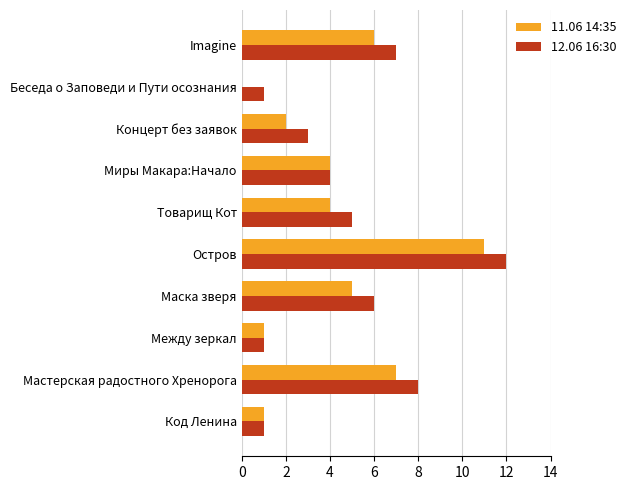

Which series changed the most between Код Ленина and Концерт без заявок?

12.06 16:30